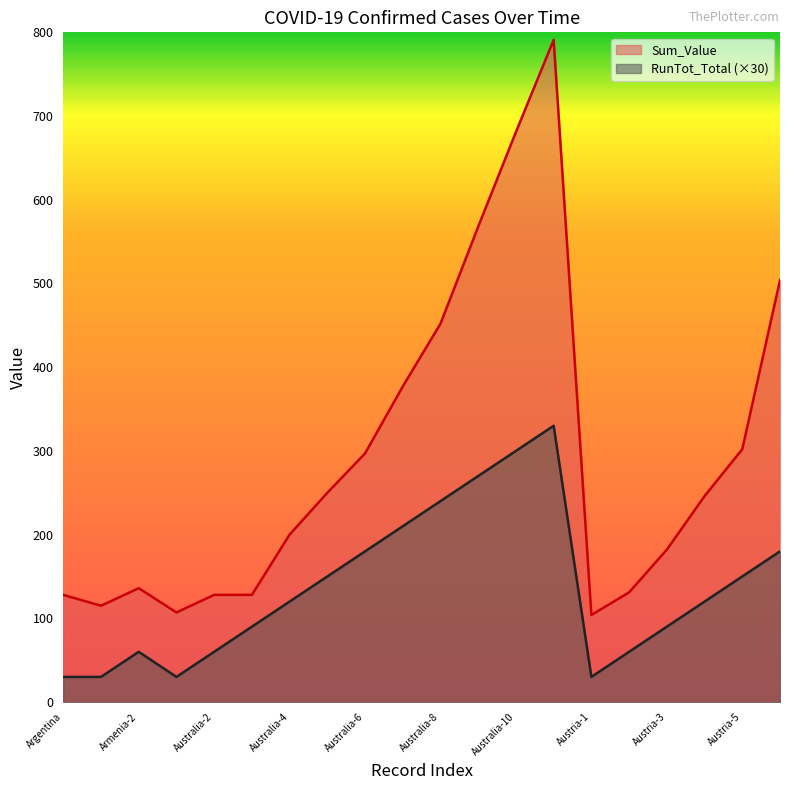

The Sum_Value series shows 28 at Austria-2. True or false?

False